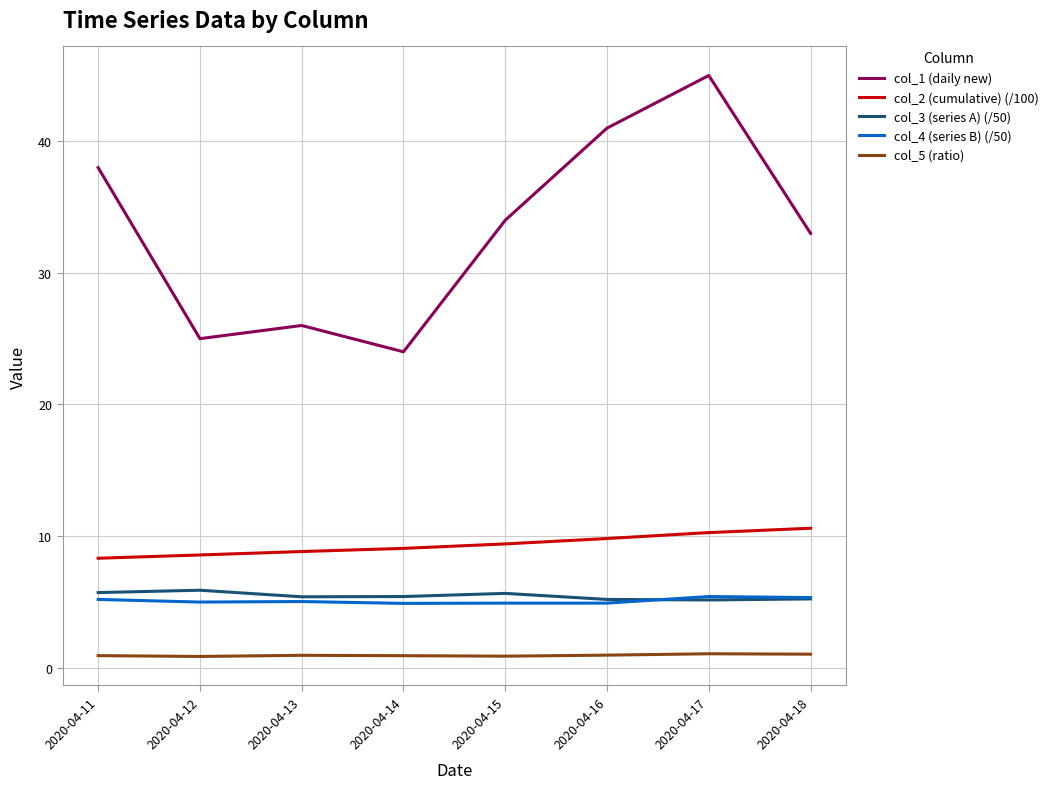

What is the maximum value for col_1 (daily new)?

45.0